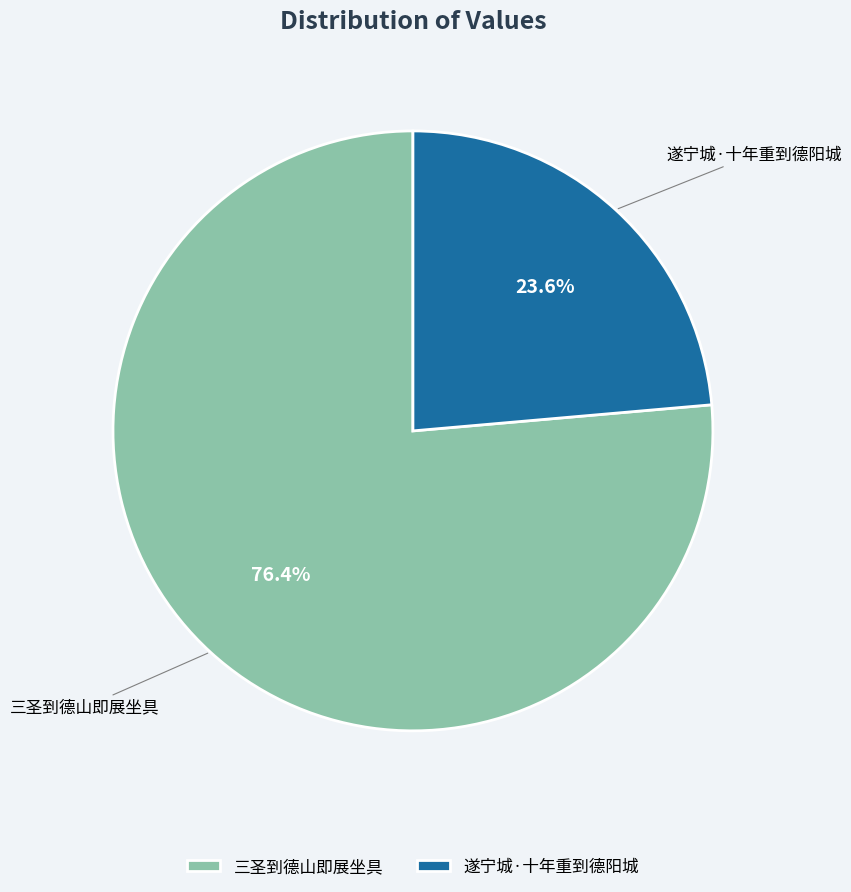

Combined, do 三圣到德山即展坐具 and 遂宁城·十年重到德阳城 account for over 50%?

Yes